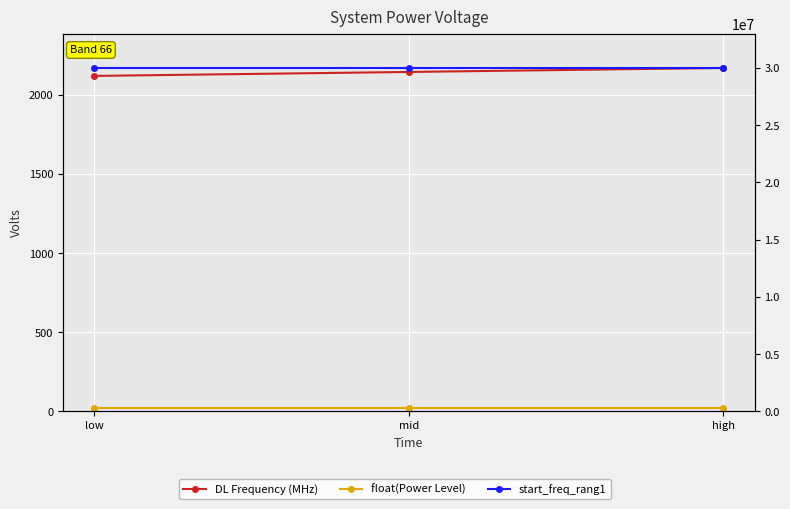

What is the sum of the DL Frequency (MHz) values at high and mid?

4315